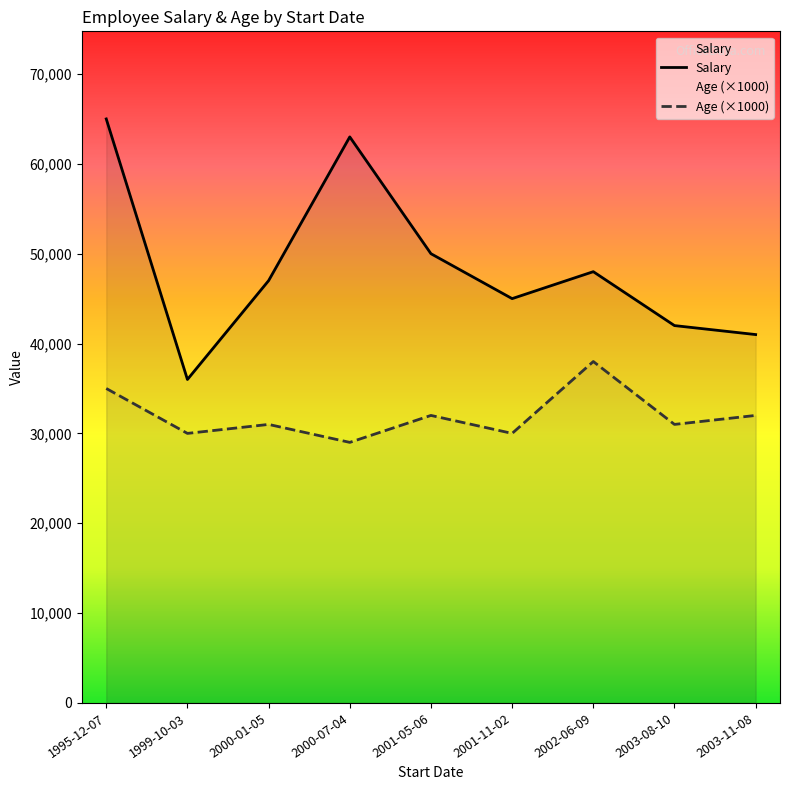

What is the label of the 8th point from the right?

1999-10-03